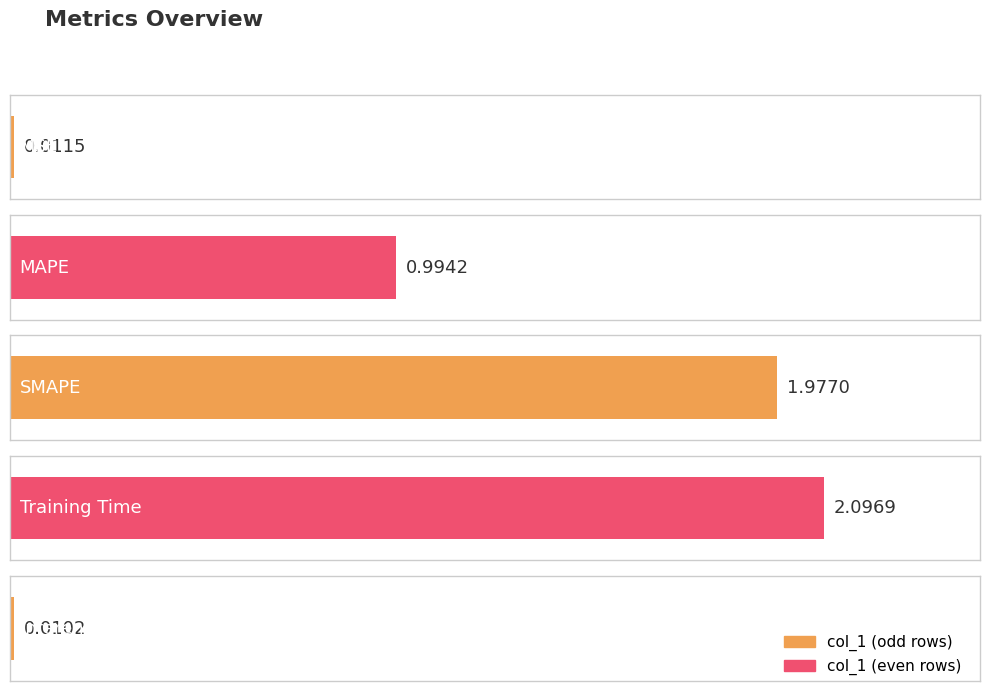

Read the value at Training Time.

2.1